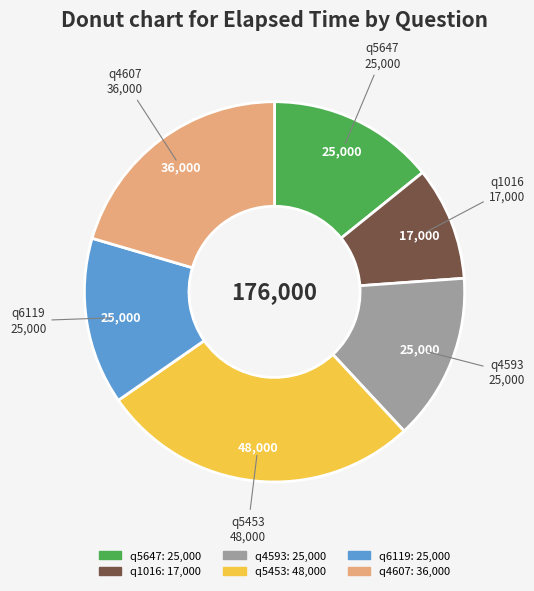

What is the ratio of the value at q4593 to the value at q4607?

0.7